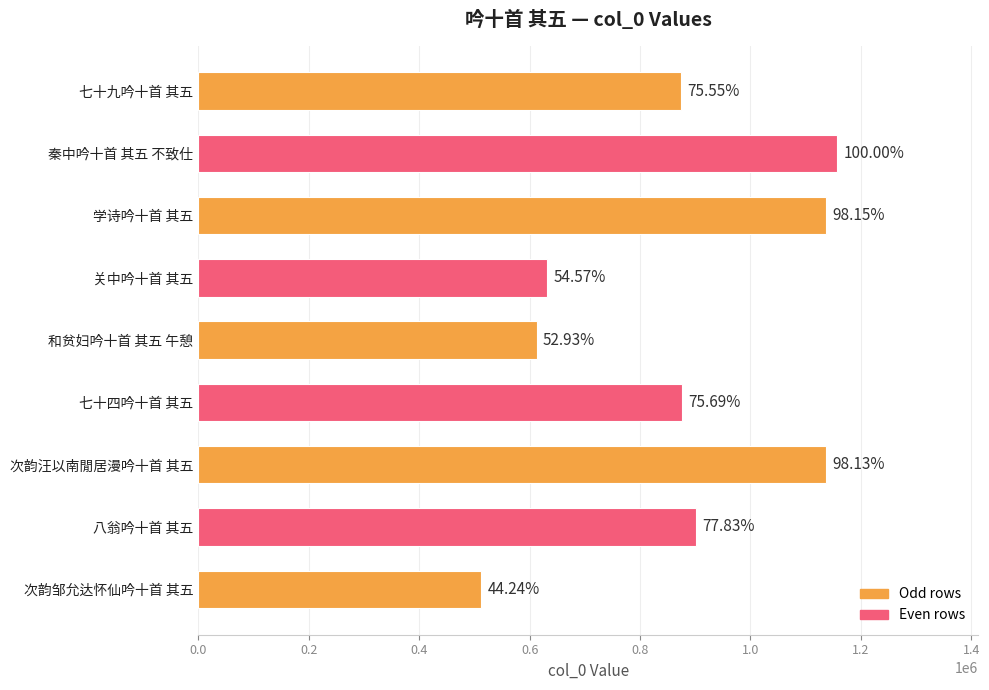

How many bars are there in total?

9